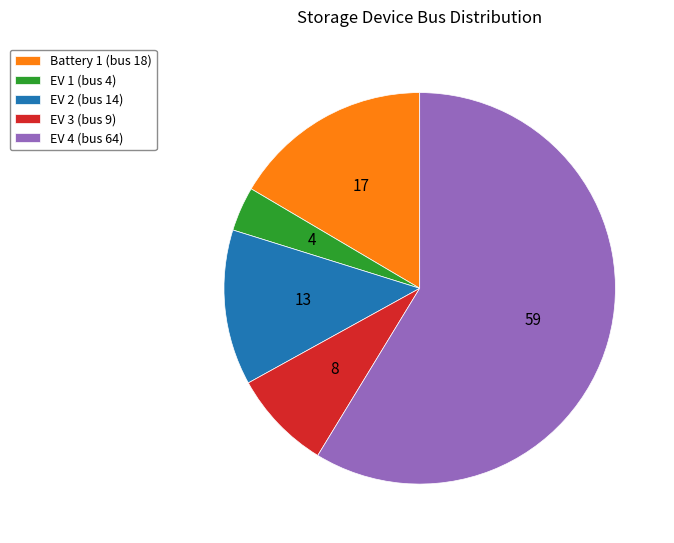

How many slices are in this pie chart?

5